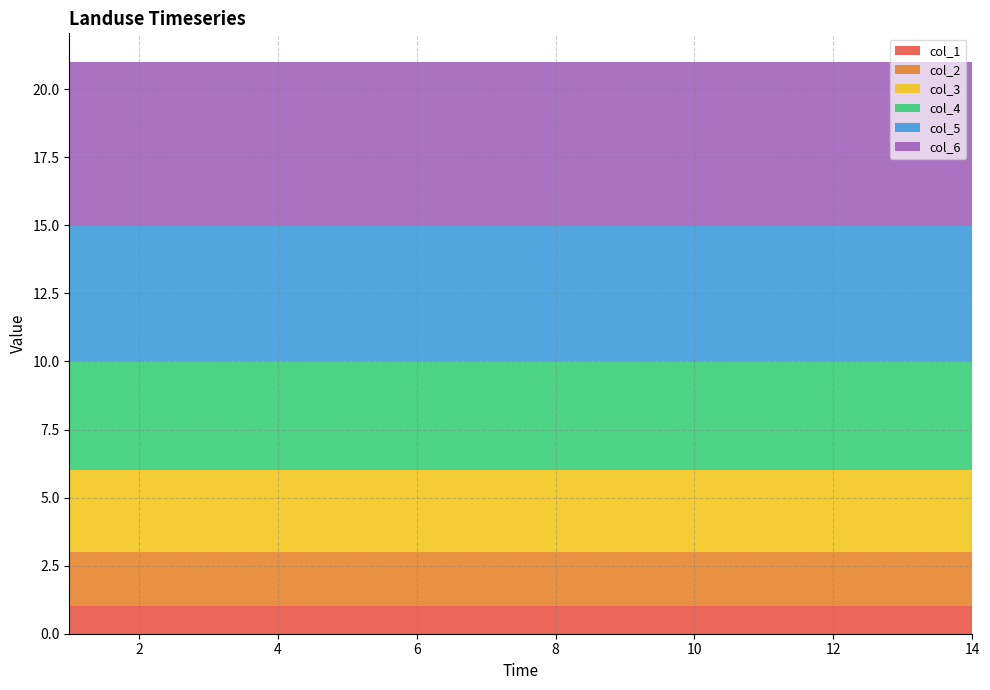

Reading left to right, list all the values displayed in this chart.

col_1: 1	1	1	1	1	1	1	1	1	1	1	1	1	1
col_2: 2	2	2	2	2	2	2	2	2	2	2	2	2	2
col_3: 3	3	3	3	3	3	3	3	3	3	3	3	3	3
col_4: 4	4	4	4	4	4	4	4	4	4	4	4	4	4
col_5: 5	5	5	5	5	5	5	5	5	5	5	5	5	5
col_6: 6	6	6	6	6	6	6	6	6	6	6	6	6	6